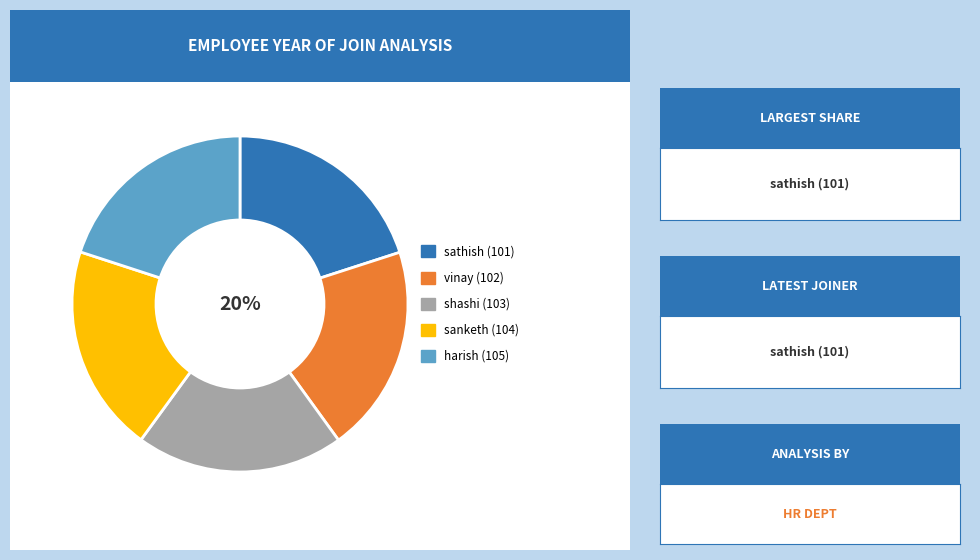

Is there any slice that represents more than half of the pie?

No